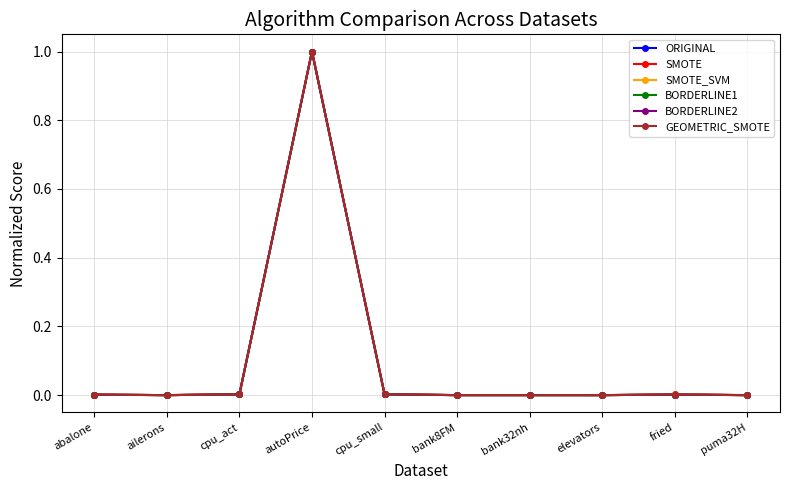

Which category has the highest value in the GEOMETRIC_SMOTE series?

autoPrice